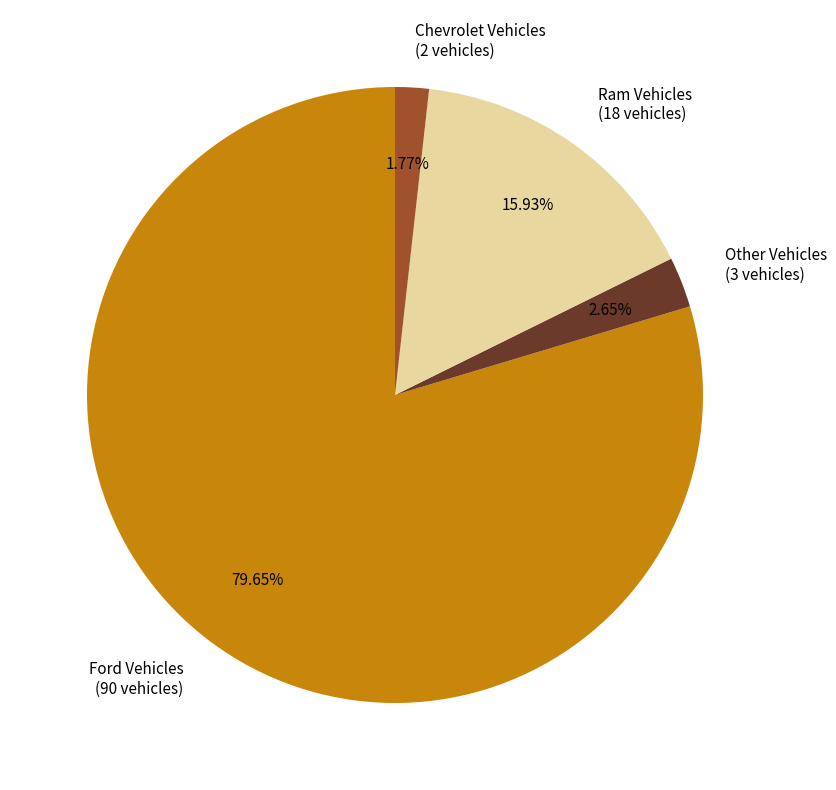

Count the number of slices in the pie.

4